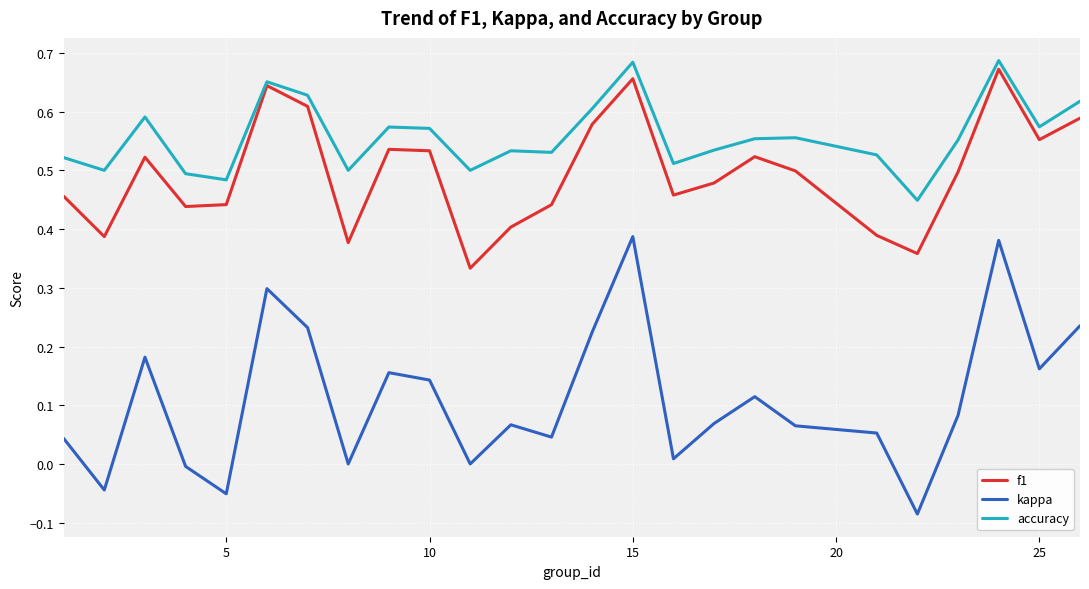

Which series has the largest total across all categories?

accuracy